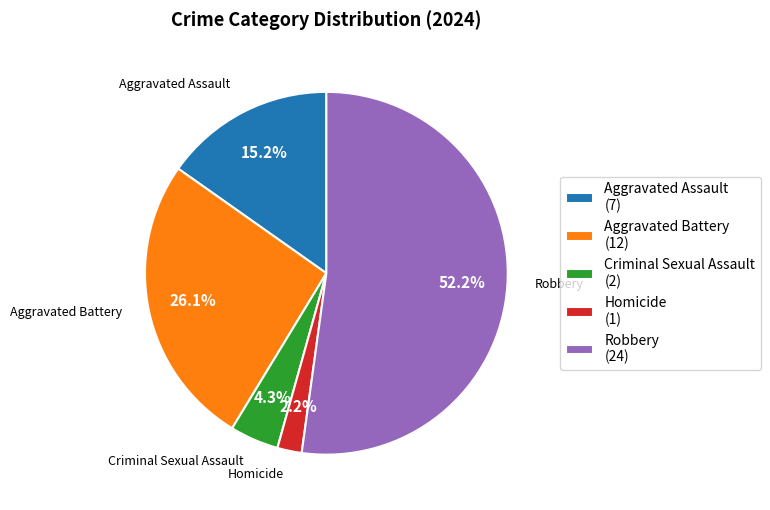

Between Homicide and Criminal Sexual Assault, which is larger?

Criminal Sexual Assault